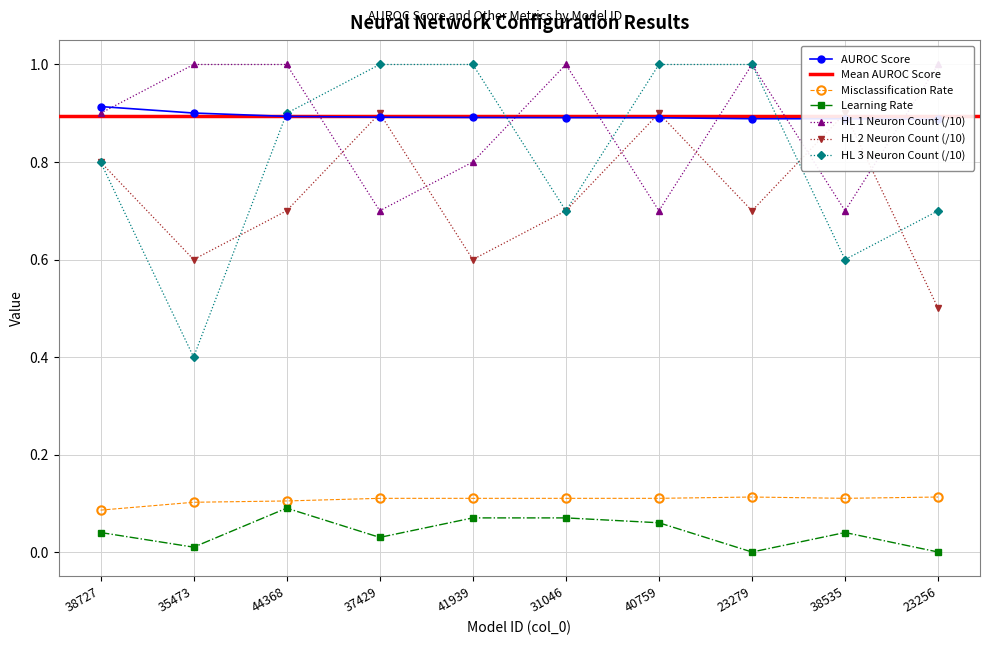

Is the value of AUROC Score at 44368 greater than the value of HL 3 Neuron Count at 38535?

Yes